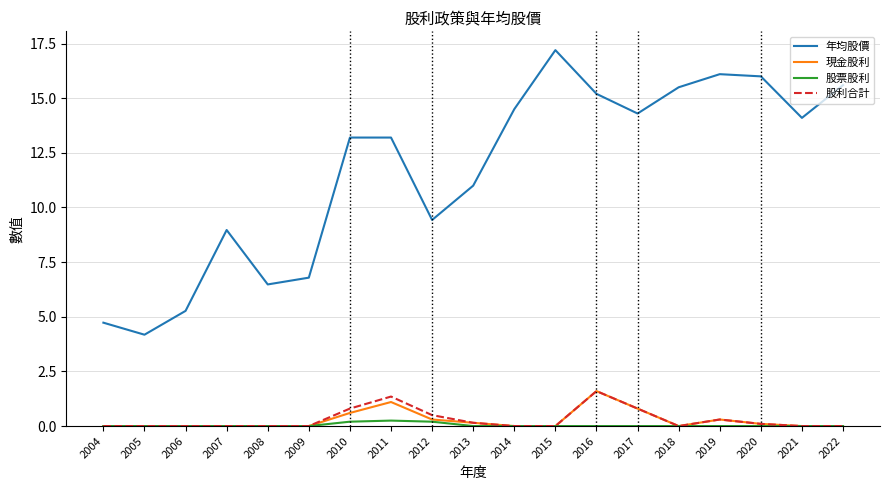

Does the chart display data point markers on the line(s)?

No